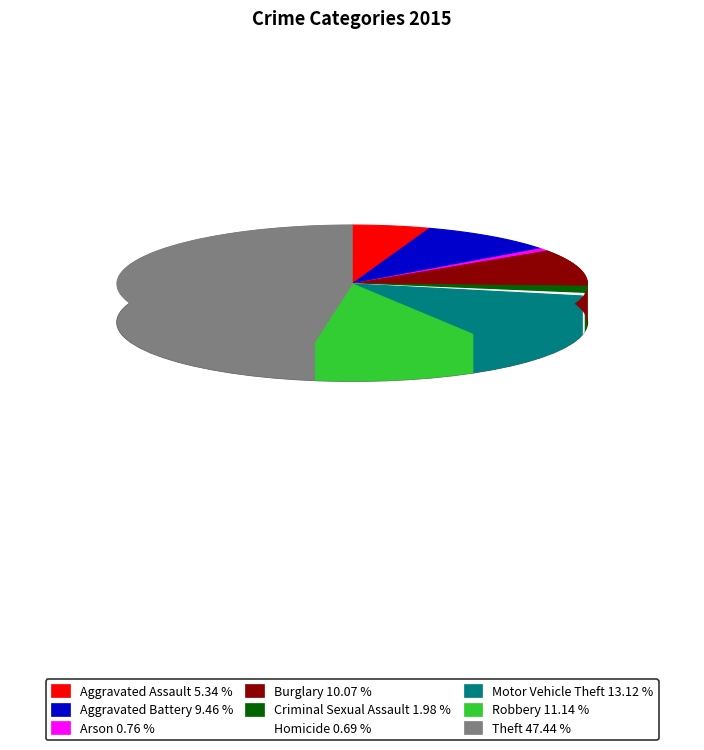

To the nearest percent, what is the combined percentage of Homicide and Aggravated Battery?

10%